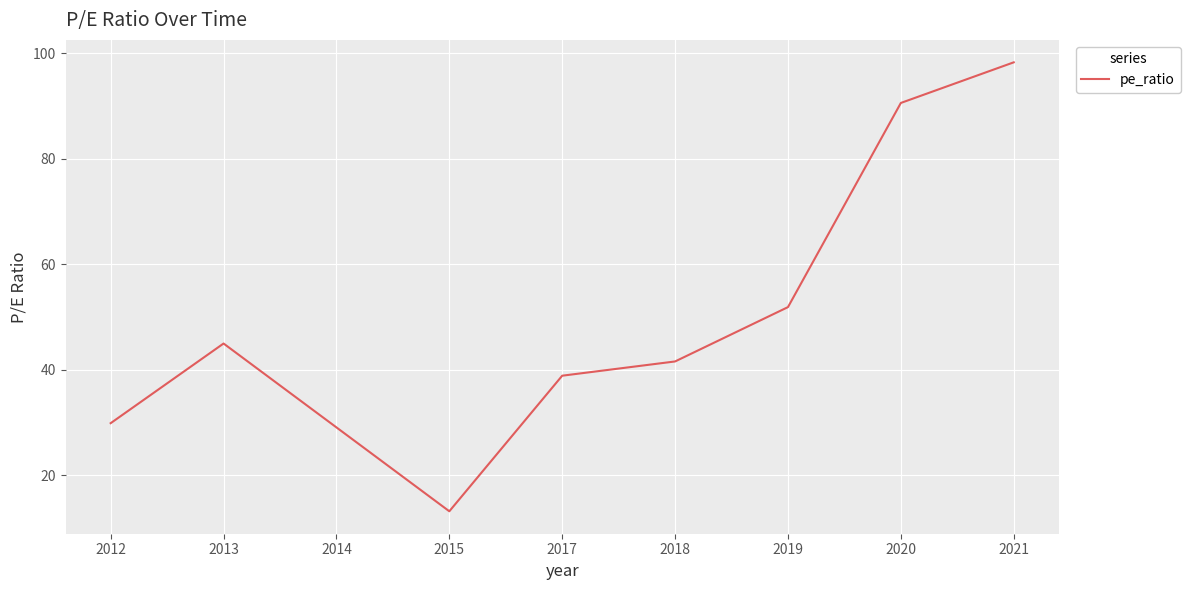

What is the minimum value shown in the chart?

13.2